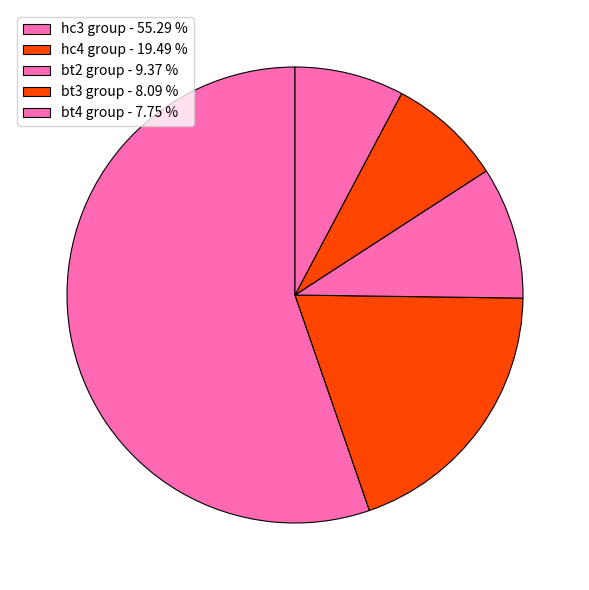

How many segments does this pie chart have?

5